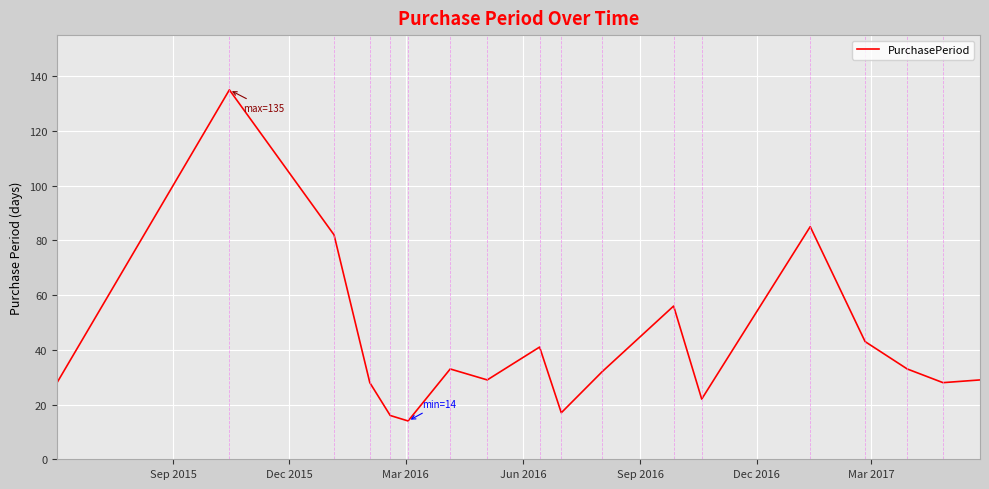

How many categories are shown in the chart?

18